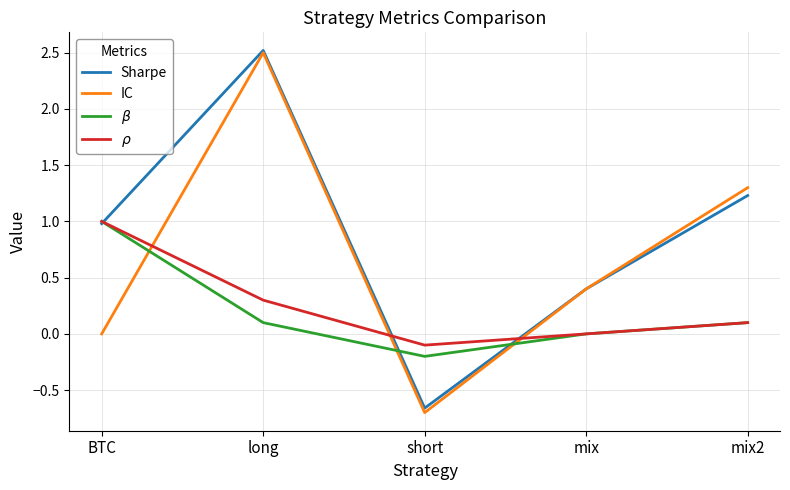

At which category does the chart reach its peak across all series?

long